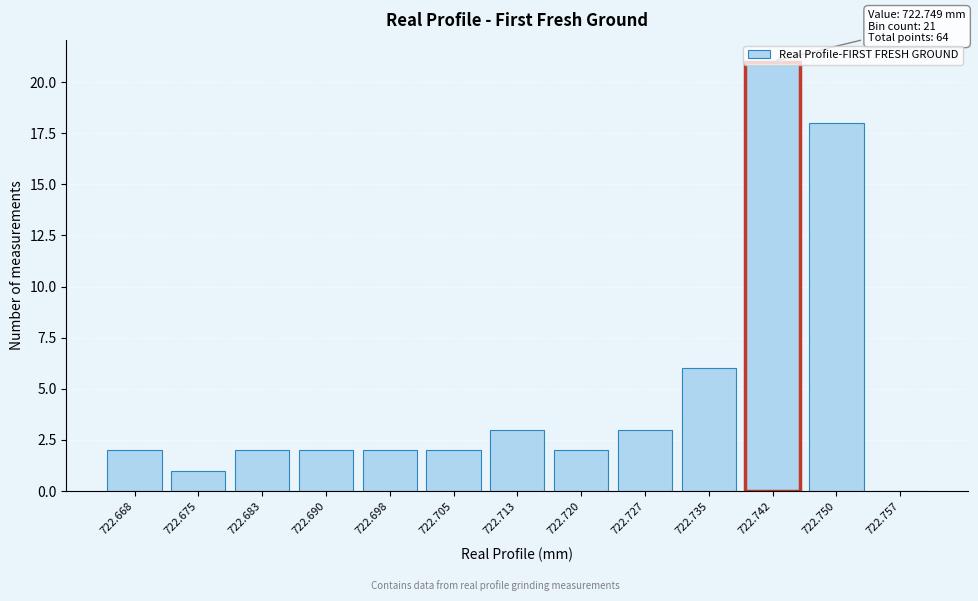

Is it true that the value at 722.705 is 2?

True